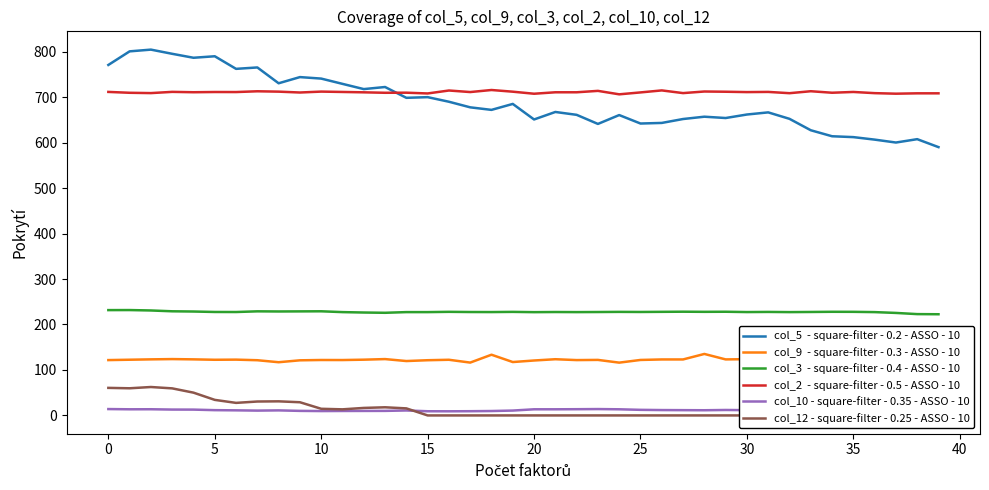

True or false: col_5  - square-filter - 0.2 - ASSO - 10 and col_12 - square-filter - 0.25 - ASSO - 10 cross at least once.

False